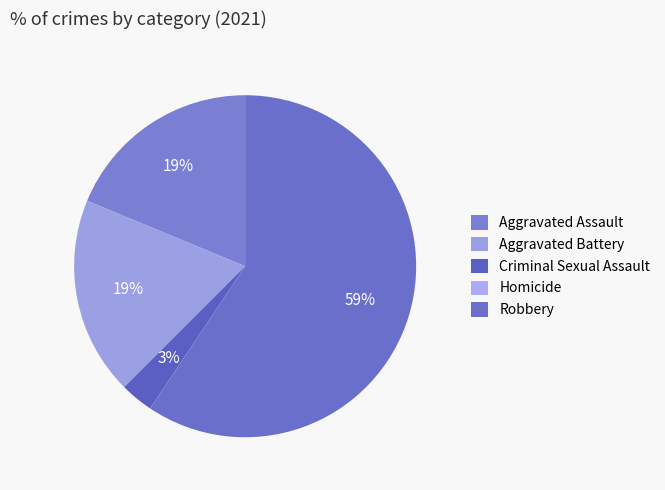

True or false: Homicide accounts for 0% of the total.

True